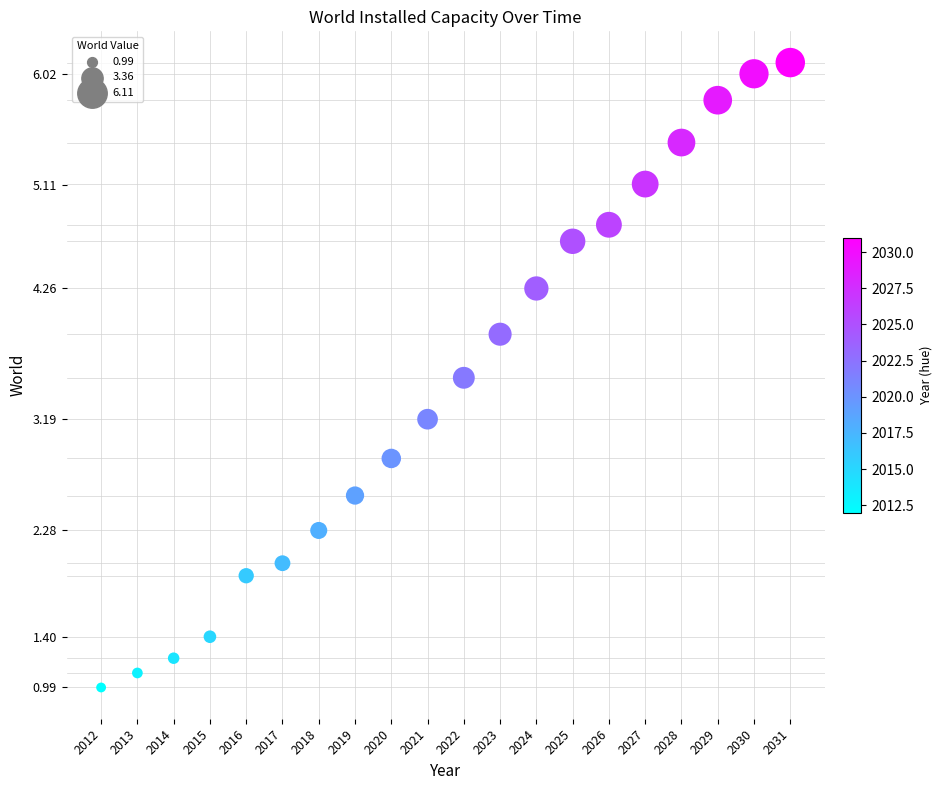

What is the range of Y values (max minus min)?

5.1